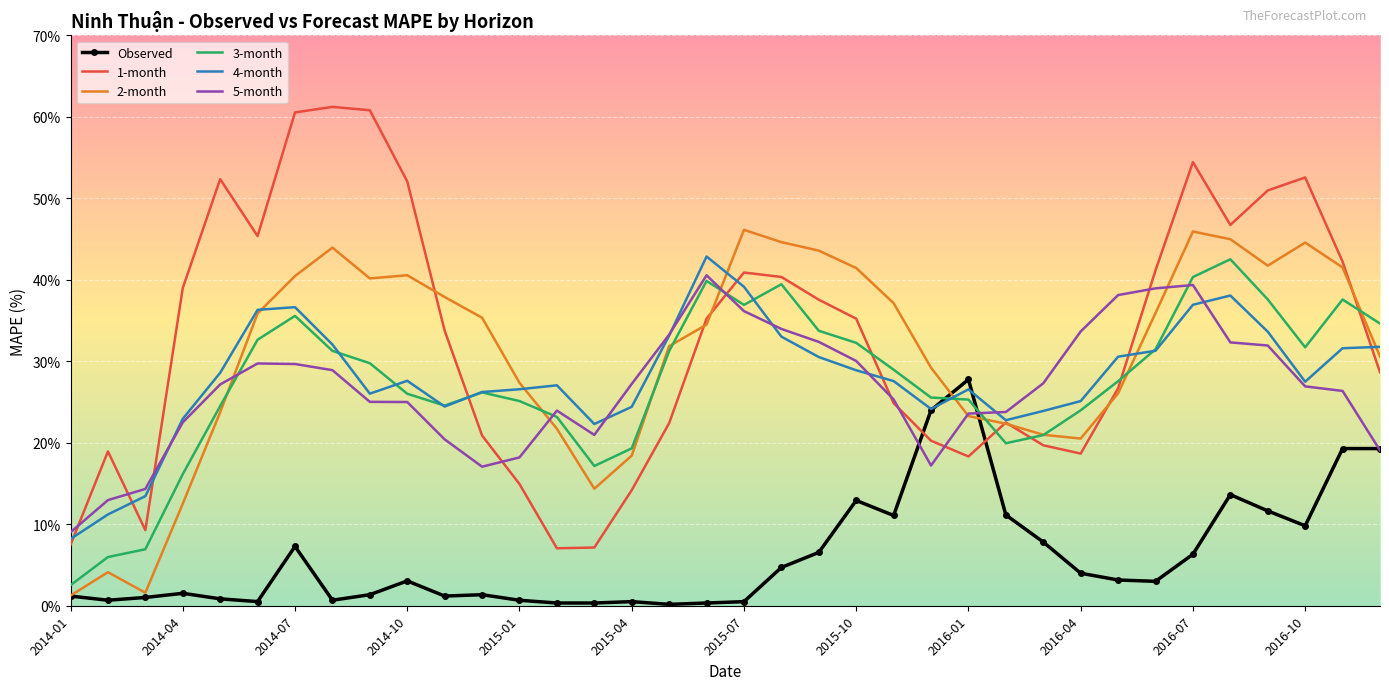

Which series ends up on top after the final intersection of Observed and 1-month?

1-month